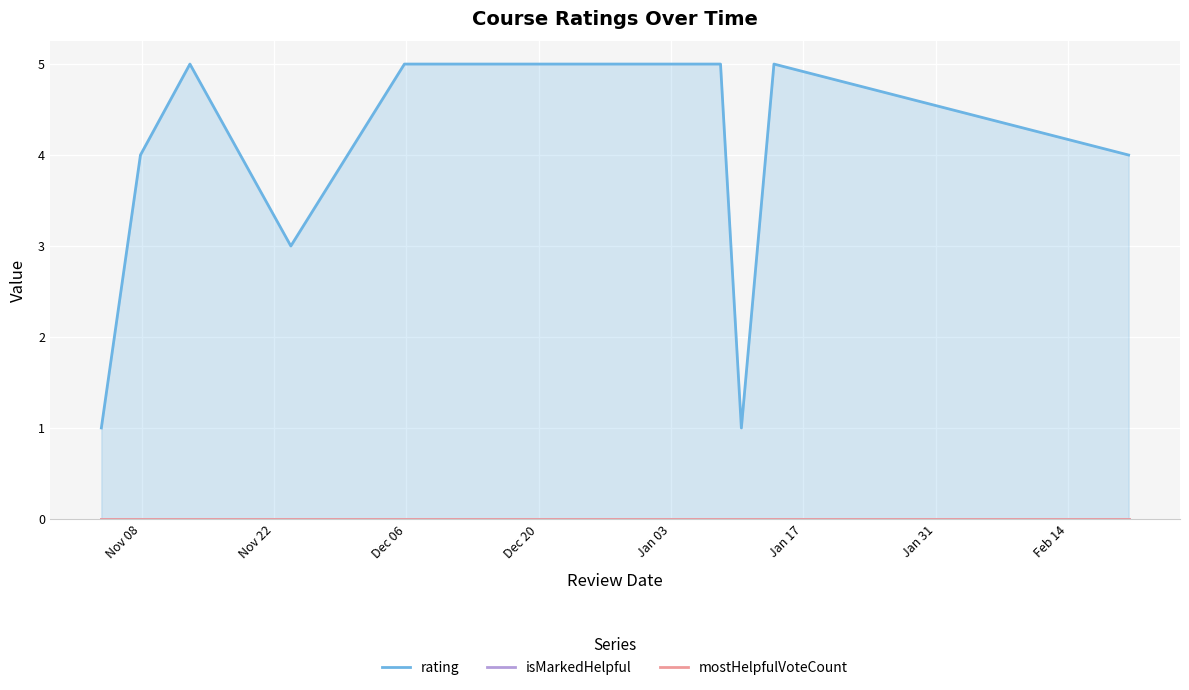

Count the number of categories in the chart.

17